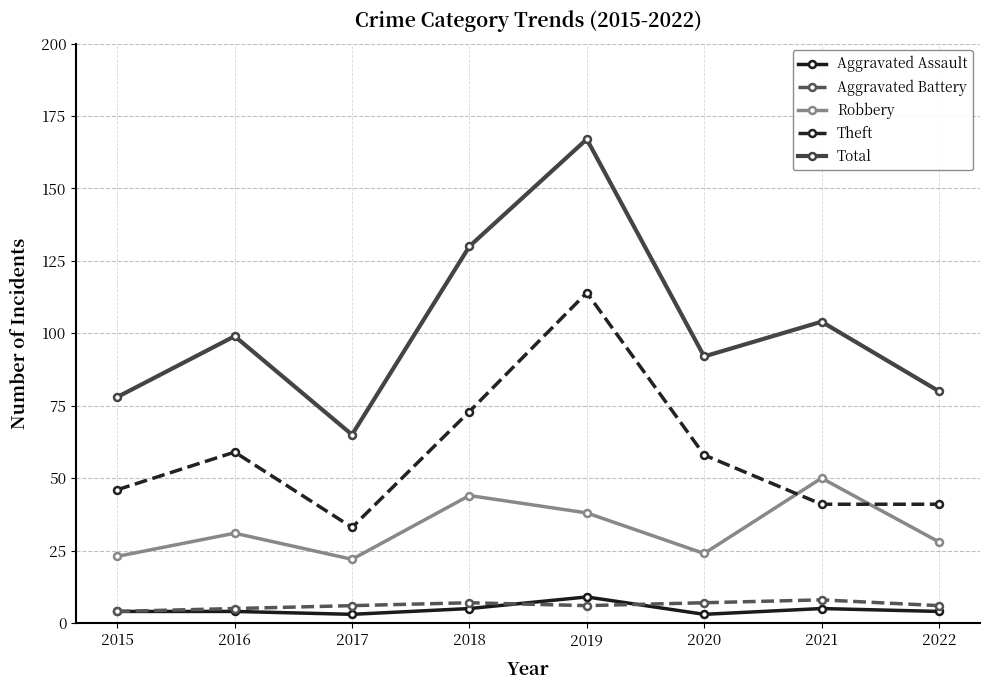

How many interior local peaks does the Theft series have?

2